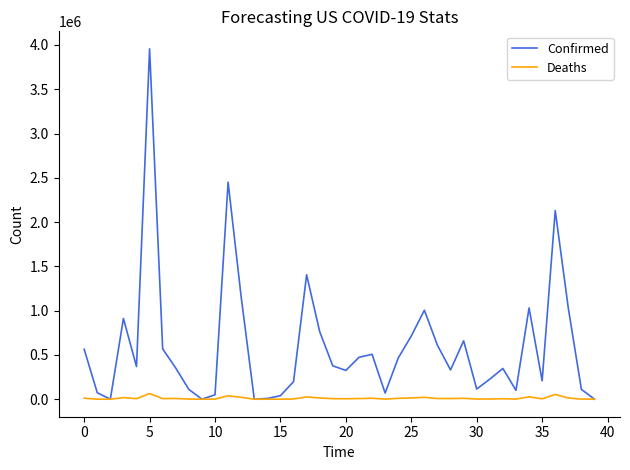

Rank the series by their maximum value, from lowest to highest.

Deaths, Confirmed